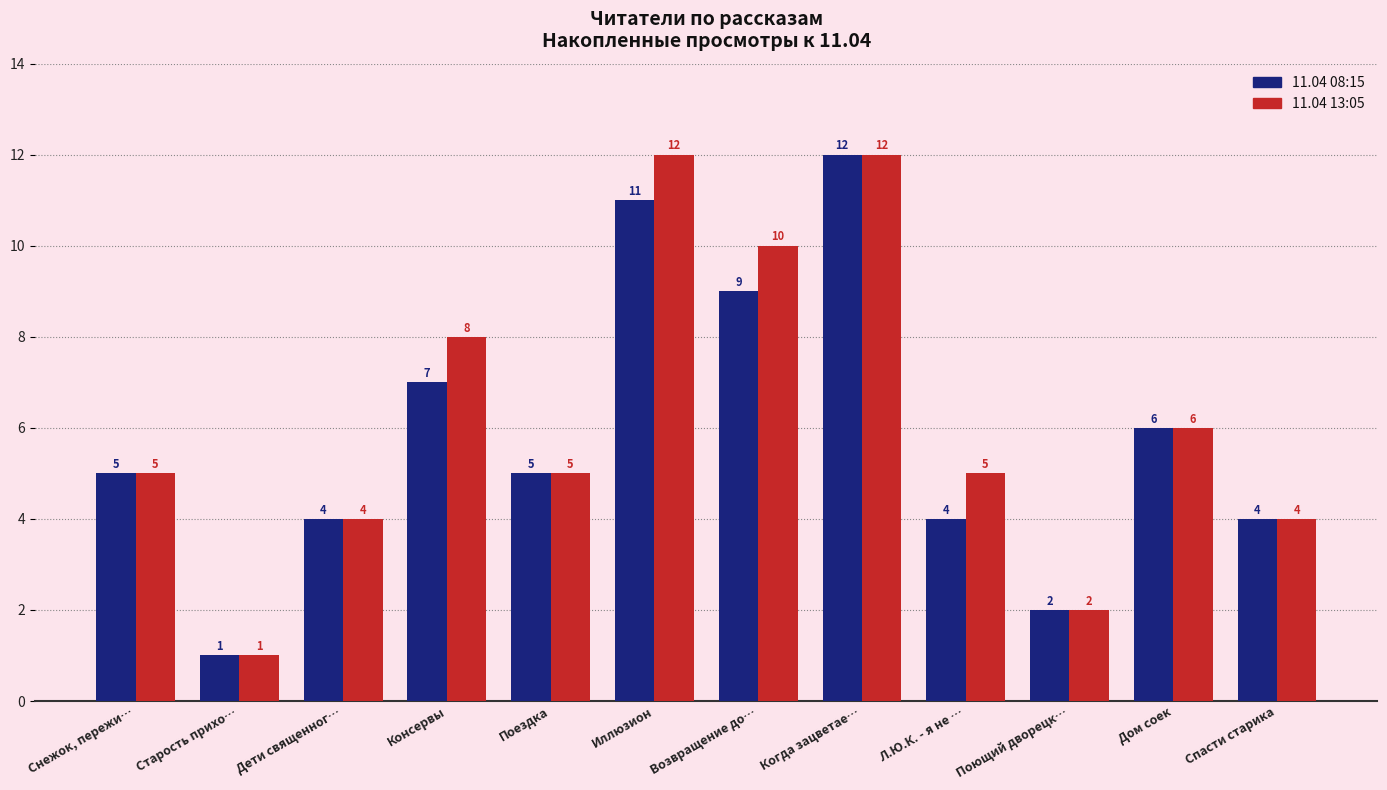

At which label is 11.04 13:05 closest to 6?

Дом соек